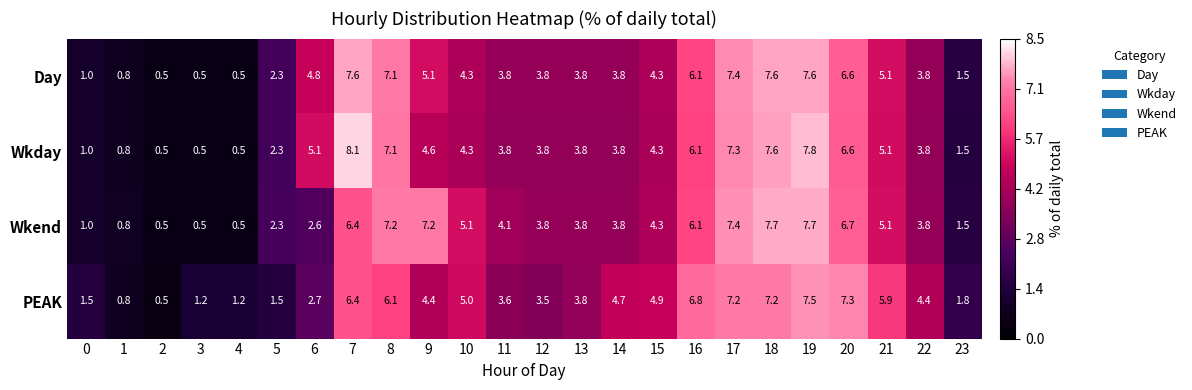

How many data points does each series have?

24